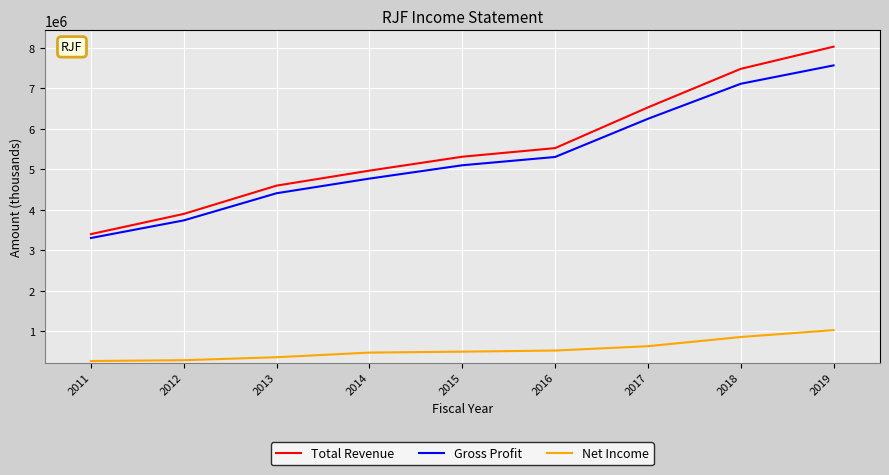

What is the highest value of the Total Revenue series?

8023000